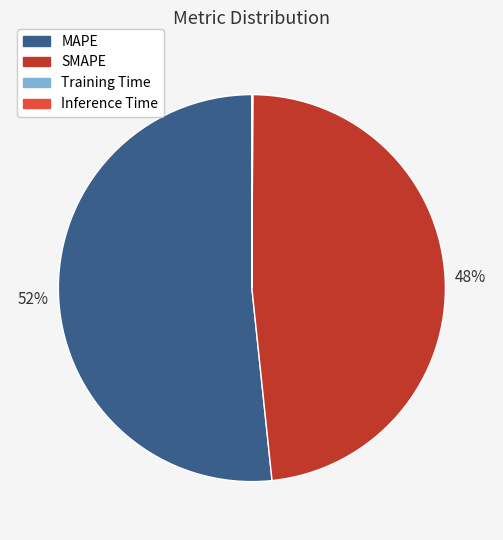

True or false: SMAPE accounts for 48% of the total.

True